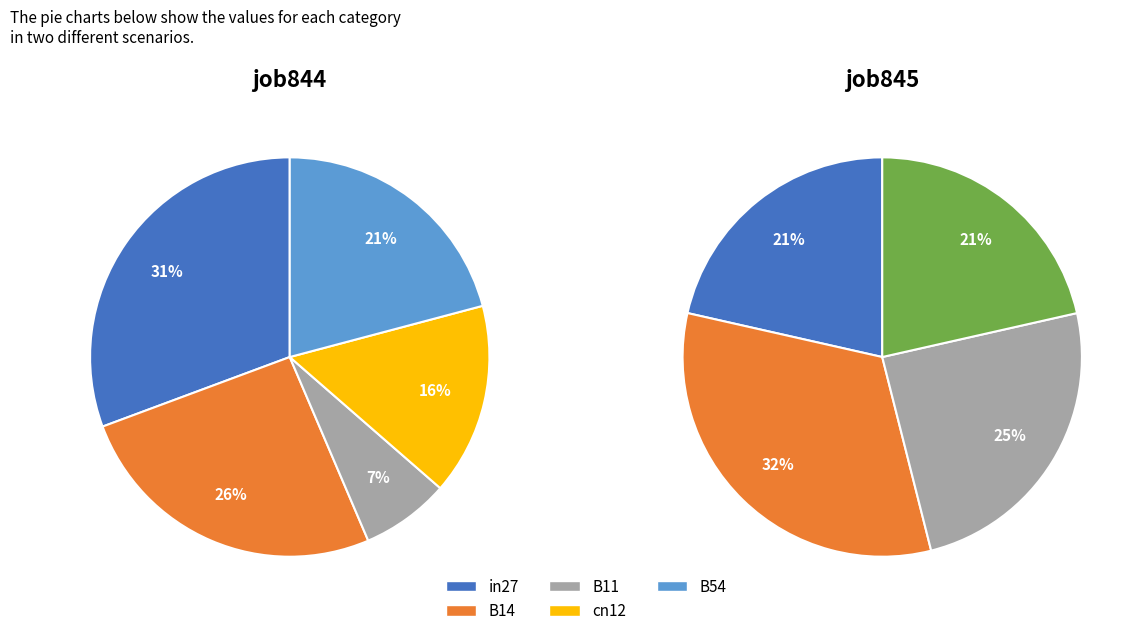

Rank the series at B54 from lowest to highest value.

job845_scenario3_1898, job844_scenario3_1896